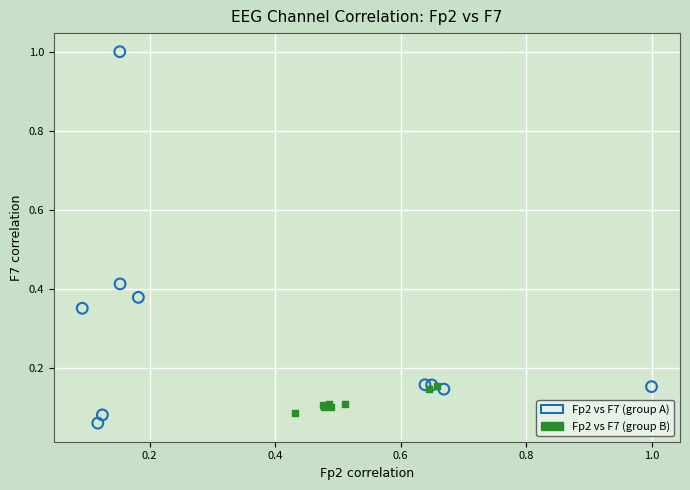

Which series reaches the maximum Y coordinate?

Fp2 vs F7 (group A)